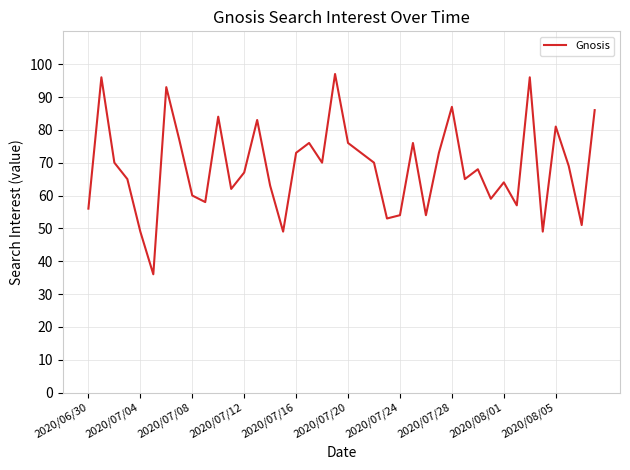

How many interior local peaks (higher than both neighbors) does the data have?

12